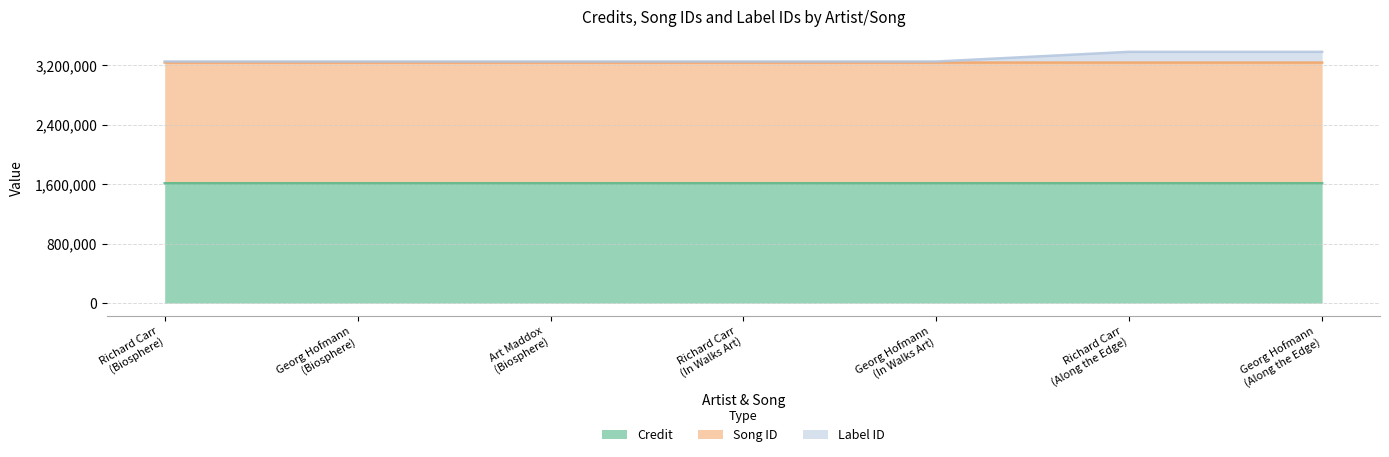

How many lines are shown in the chart?

3